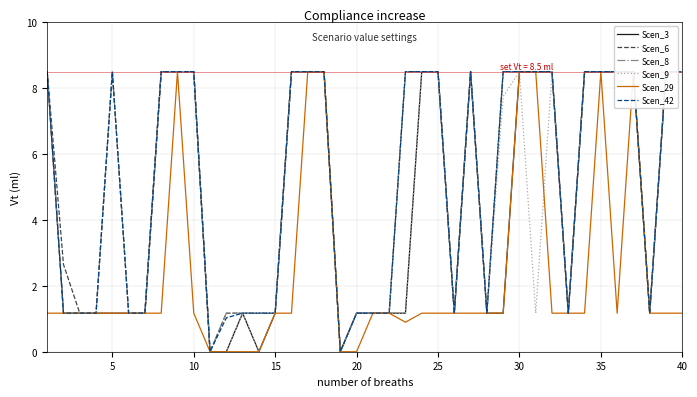

Reading left to right, list all the values displayed in this chart.

Scen_3: 8.5	1.2	1.2	1.2	1.2	1.2	1.2	8.5	8.5	8.5	0.0	0.0	1.2	0.0	1.2	8.5	8.5	8.5	0.0	1.2	1.2	1.2	1.2	8.5	8.5	1.2	8.5	1.2	1.2	8.5	8.5	8.5	1.2	8.5	8.5	8.5	8.5	1.2	8.5	8.5
Scen_6: 8.5	2.6	1.2	1.2	8.5	1.2	1.2	8.5	8.5	8.5	0.0	1.2	1.2	1.2	1.2	8.5	8.5	8.5	0.0	1.2	1.2	1.2	8.5	8.5	8.5	1.2	8.5	1.2	8.5	8.5	8.5	8.5	1.2	8.5	8.5	8.5	8.5	1.2	8.5	8.5
Scen_8: 8.5	1.2	1.2	1.2	8.5	1.2	1.2	8.5	8.5	8.5	0.0	1.2	1.2	1.2	1.2	8.5	8.5	8.5	0.0	1.2	1.2	1.2	8.5	8.5	8.5	1.2	8.5	1.2	8.5	8.5	8.5	8.5	1.2	8.5	8.5	8.5	8.5	1.2	8.5	8.5
Scen_9: 8.5	1.2	1.2	1.2	1.2	1.2	1.2	8.5	8.5	8.5	0.0	0.0	1.2	0.0	1.2	8.5	8.5	8.5	0.0	1.2	1.2	1.2	1.2	8.5	8.5	1.2	8.5	1.2	7.7	8.5	1.2	8.5	1.2	8.5	8.5	8.5	8.5	1.2	8.5	8.5
Scen_29: 1.2	1.2	1.2	1.2	1.2	1.2	1.2	1.2	8.5	1.2	0.0	0.0	0.0	0.0	1.2	1.2	8.5	8.5	0.0	0.0	1.2	1.2	0.9	1.2	1.2	1.2	1.2	1.2	1.2	8.5	8.5	1.2	1.2	1.2	8.5	1.2	8.5	1.2	1.2	1.2
Scen_42: 8.5	1.2	1.2	1.2	8.5	1.2	1.2	8.5	8.5	8.5	0.0	1.0	1.2	1.2	1.2	8.5	8.5	8.5	0.0	1.2	1.2	1.2	8.5	8.5	8.5	1.2	8.5	1.2	8.5	8.5	8.5	8.5	1.2	8.5	8.5	8.5	8.5	1.2	8.5	8.5